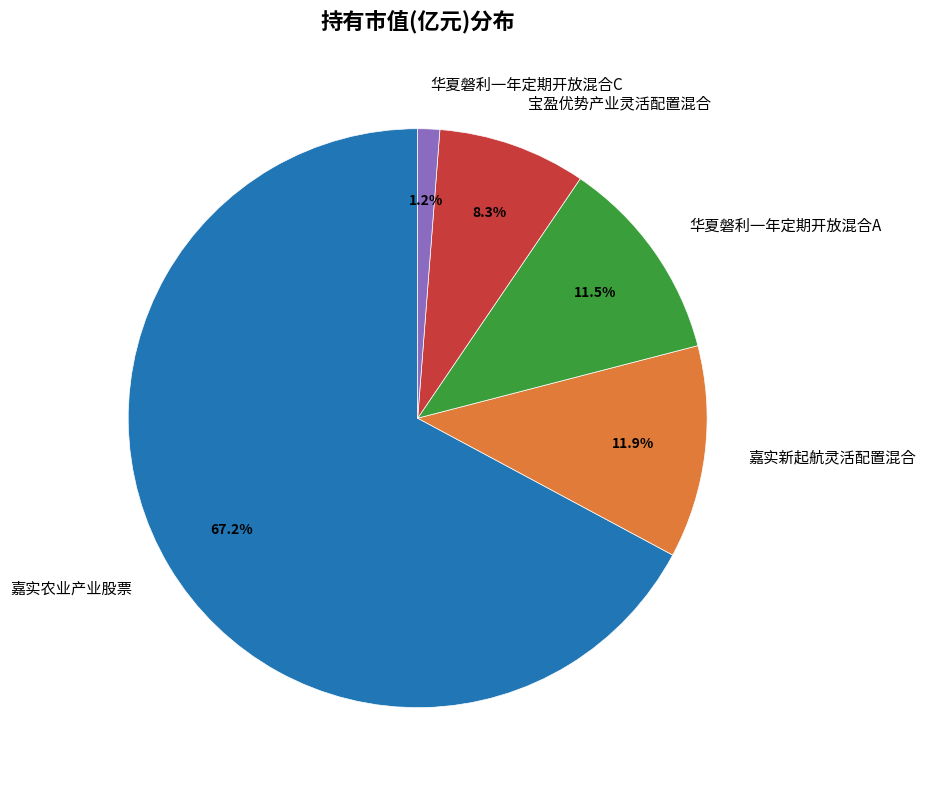

To the nearest percent, what percentage of the pie is 嘉实农业产业股票?

67%